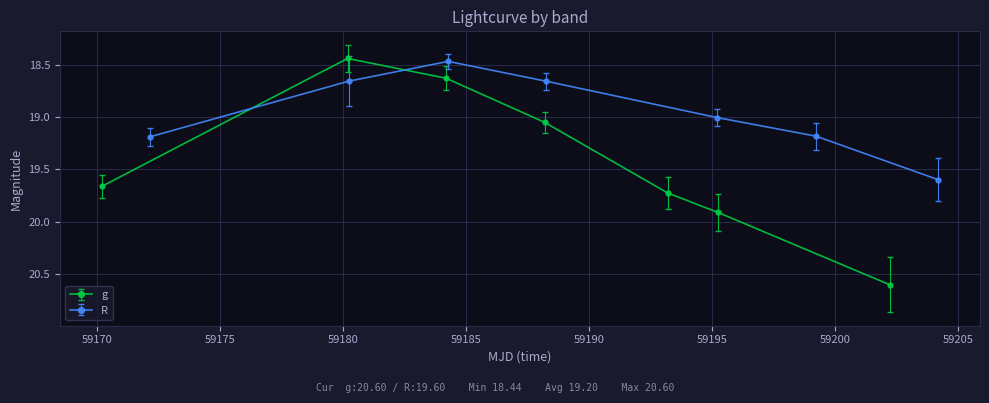

True or false: g and R intersect in this chart.

True